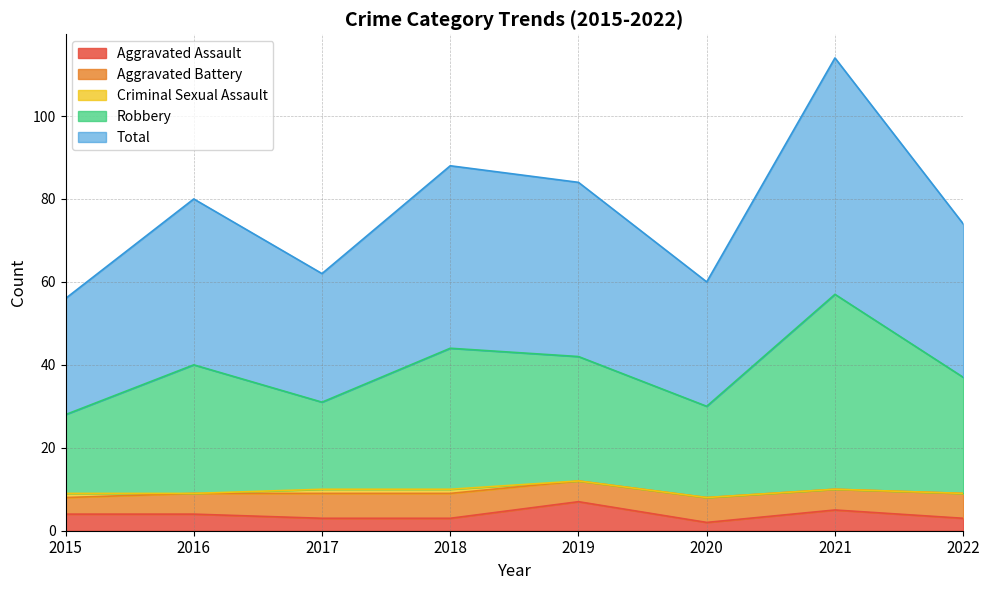

What is the value of the Aggravated Assault point at the 1st from the left?

4